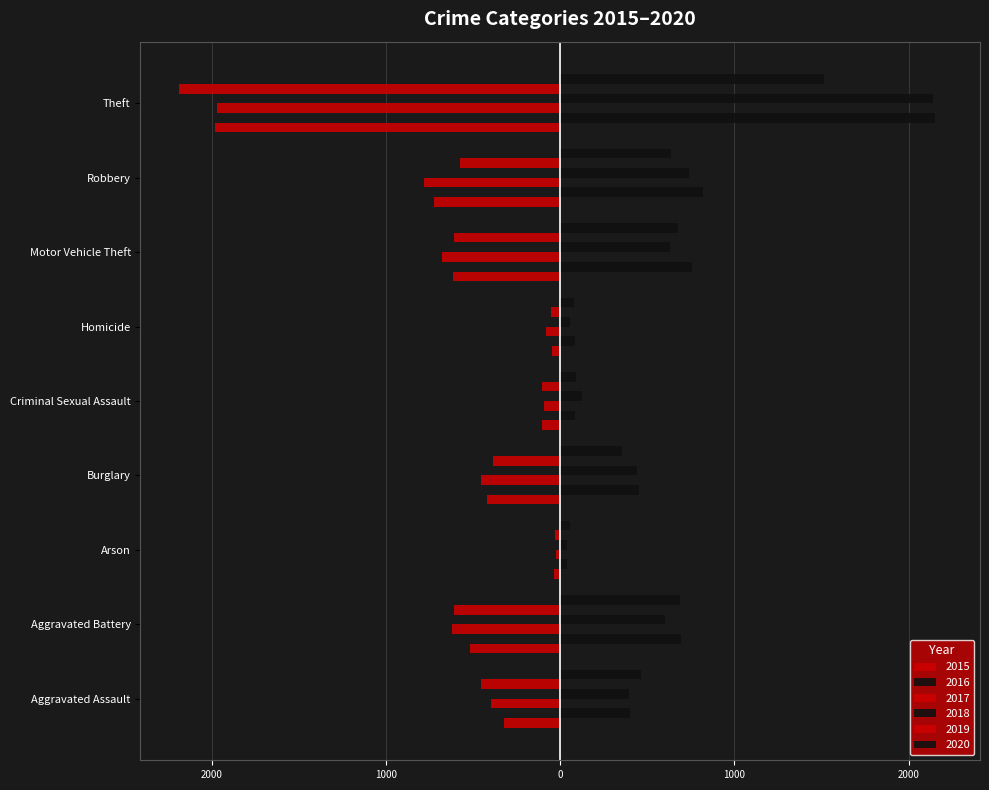

The 2017 series shows -37 at Arson. True or false?

False